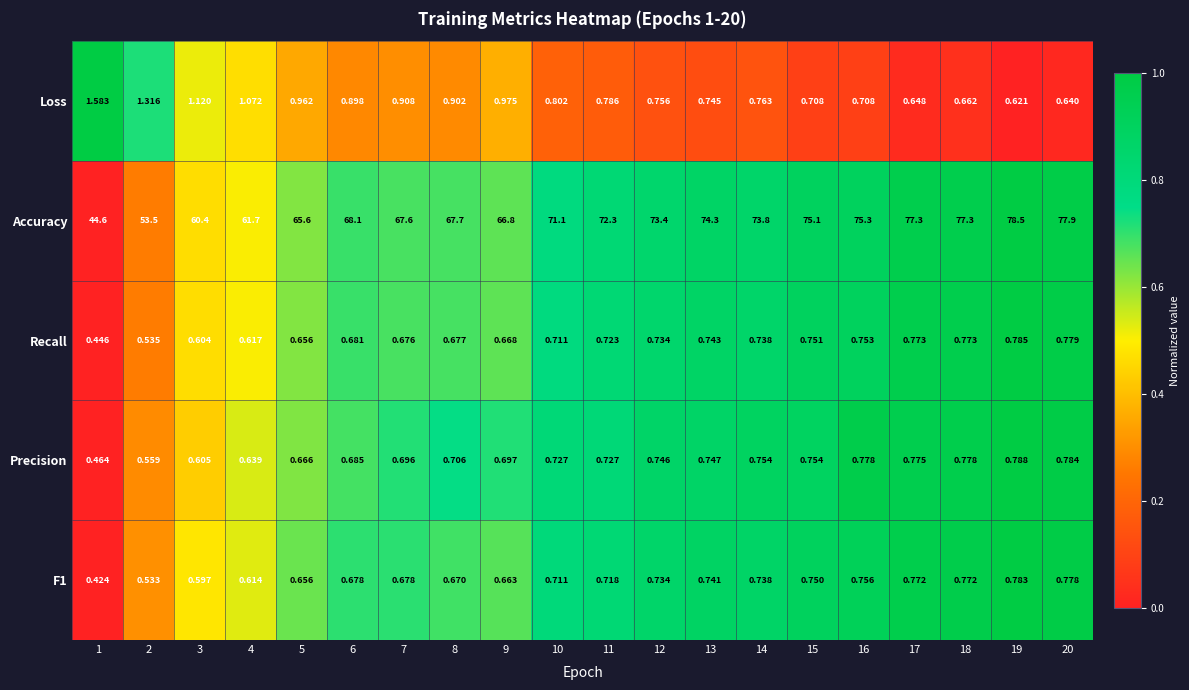

Is the value of Accuracy at 15 greater than the value of Precision at 2?

Yes